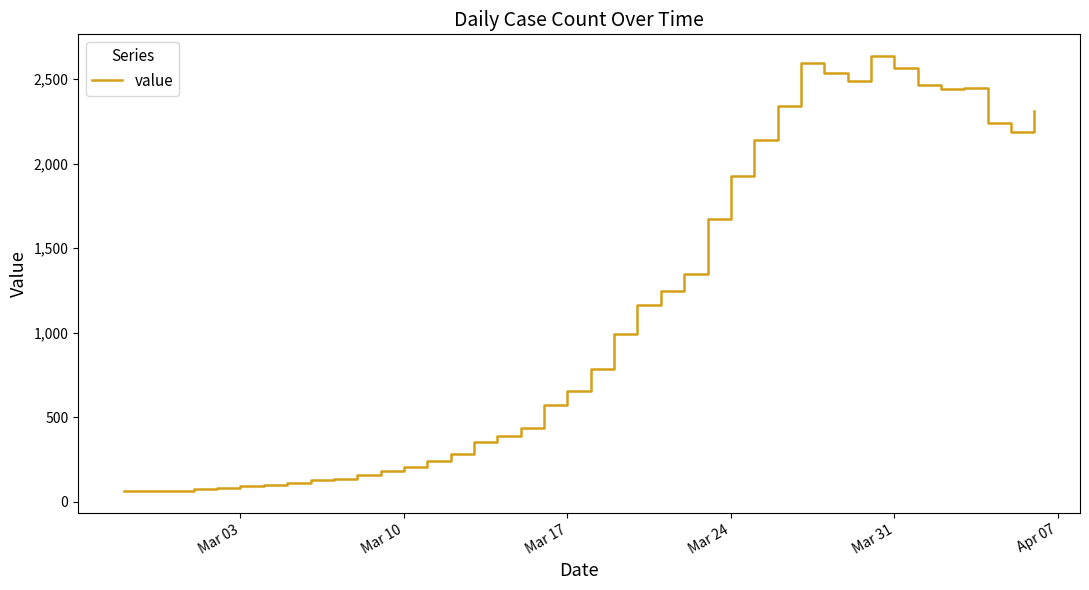

What is the smallest value displayed?

61